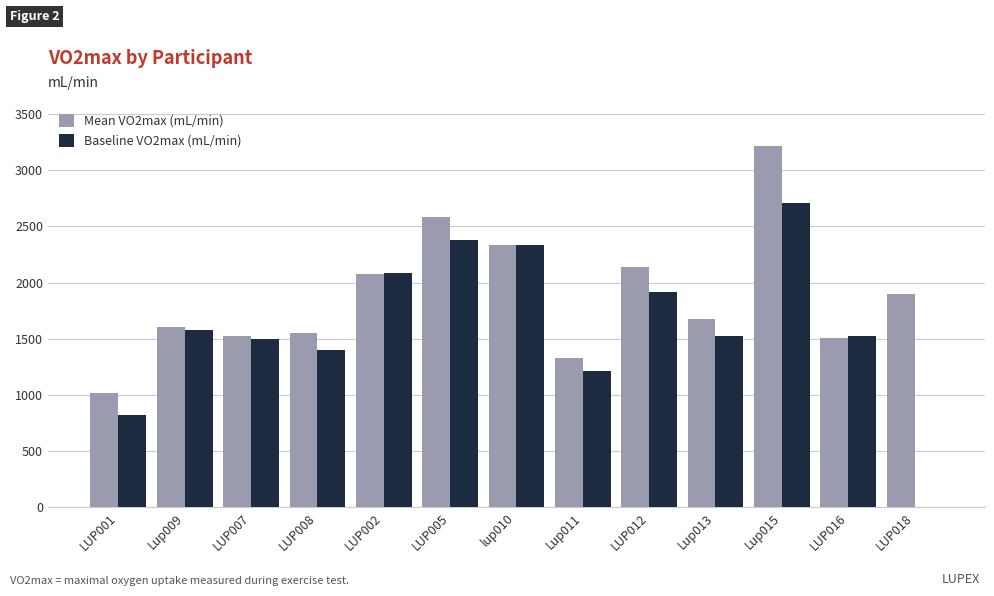

What is the sum of all Baseline VO2max (mL/min) values?

20994.4